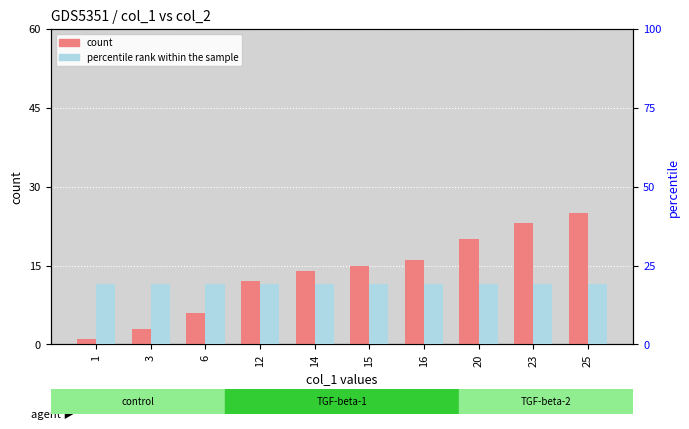

What is the value of the percentile rank within the sample bar at the 4th from the left?

19